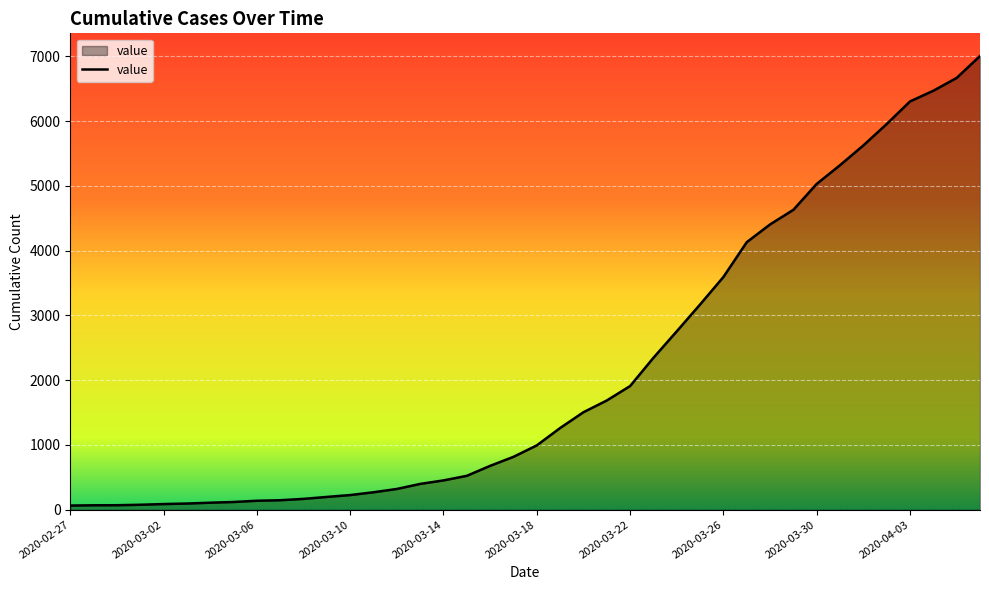

What is the maximum value shown in the chart?

7004